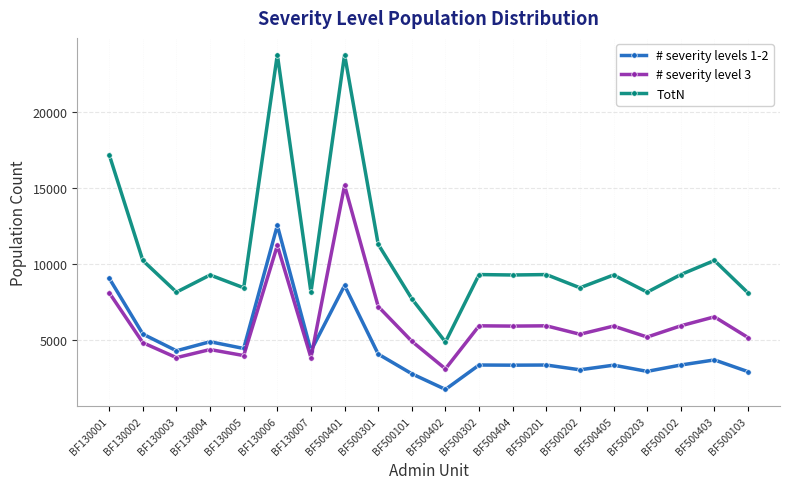

True or false: # severity levels 1-2 has a value of 3698.4 at BF500403.

True